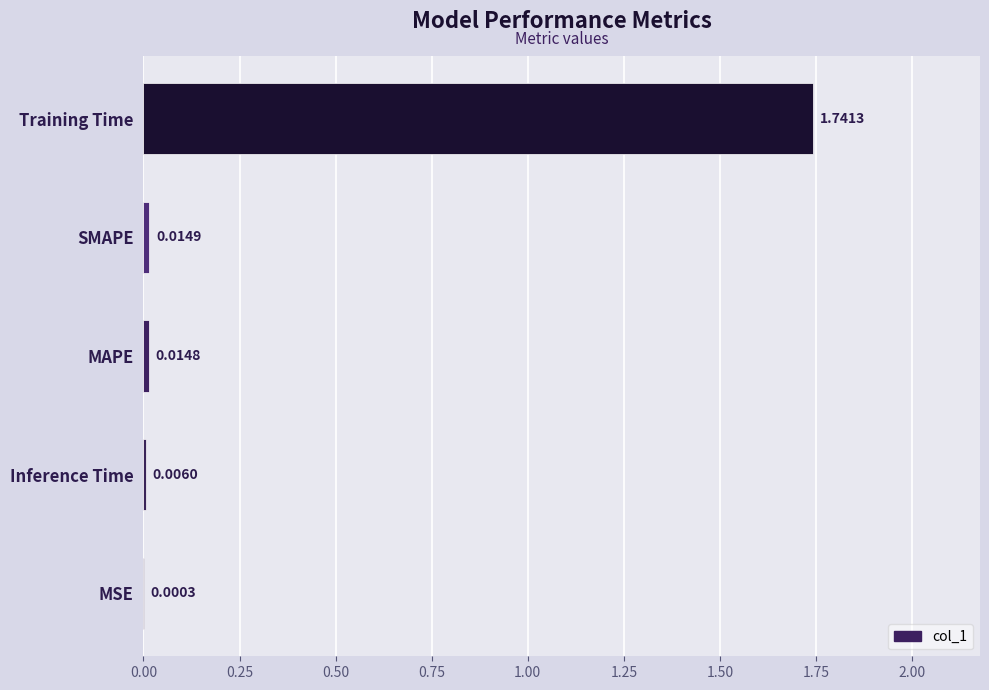

Between SMAPE and MSE, which is larger?

SMAPE